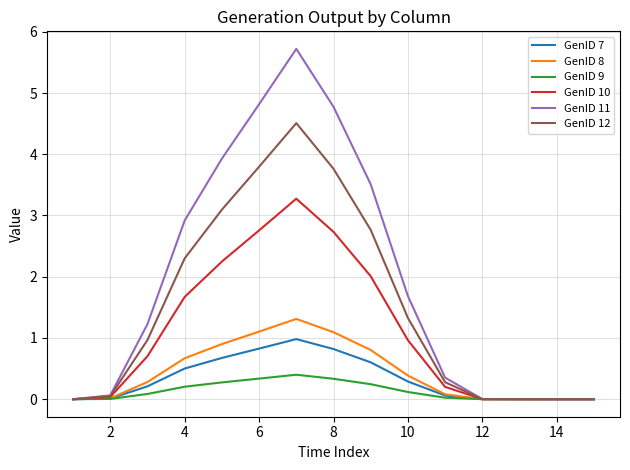

Which series has the largest total across all categories?

GenID 11